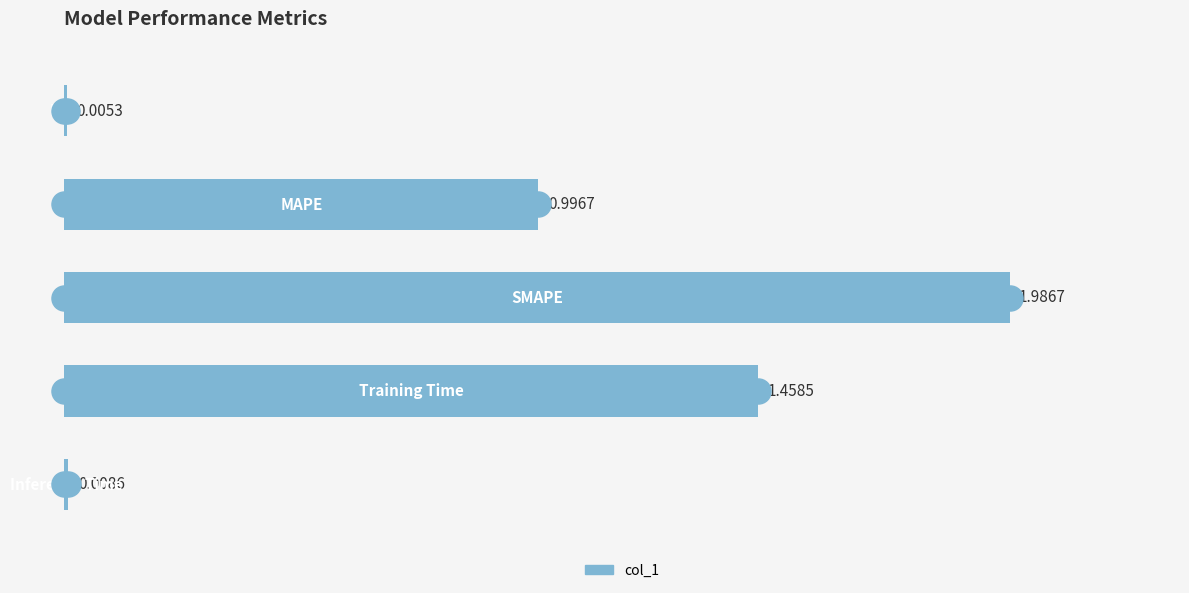

How many data points does each series have?

5